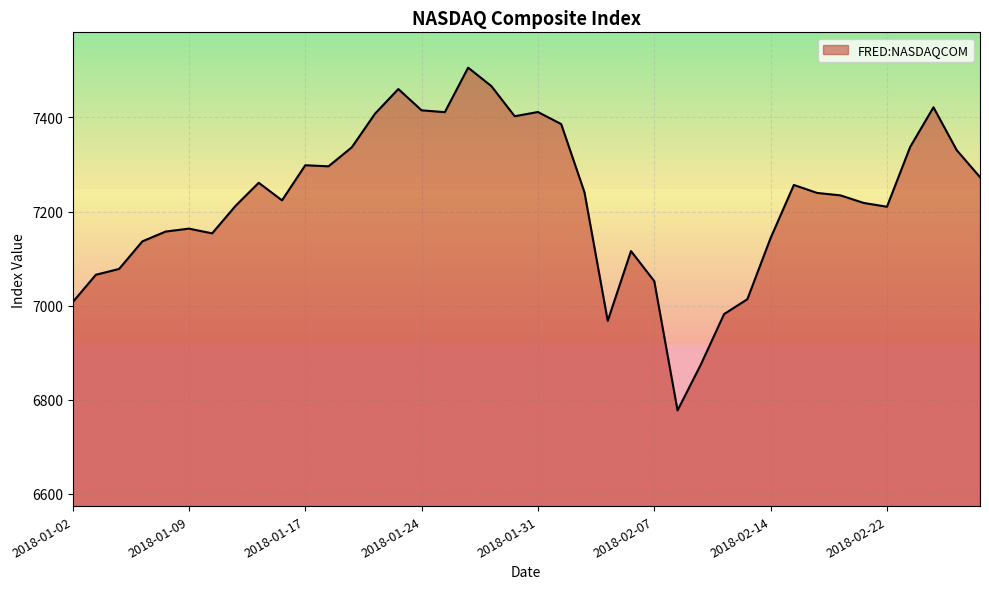

What is the greatest value displayed?

7505.8